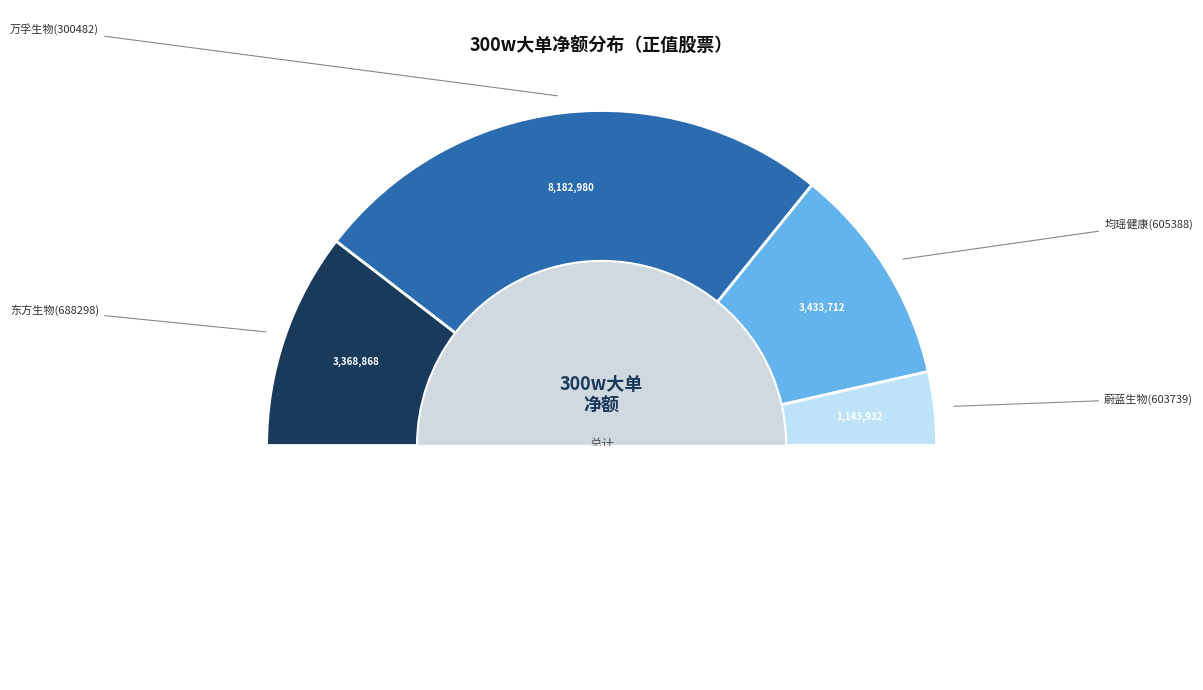

How many slices are in this pie chart?

4